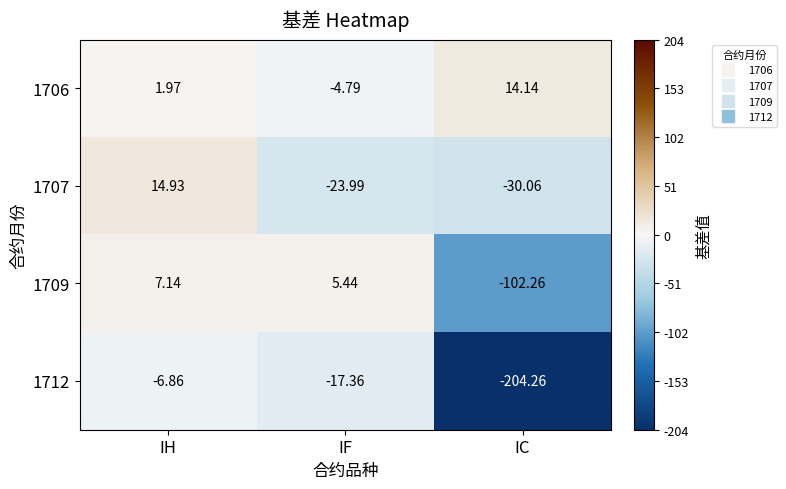

At which category does the chart reach its minimum across all series?

IC